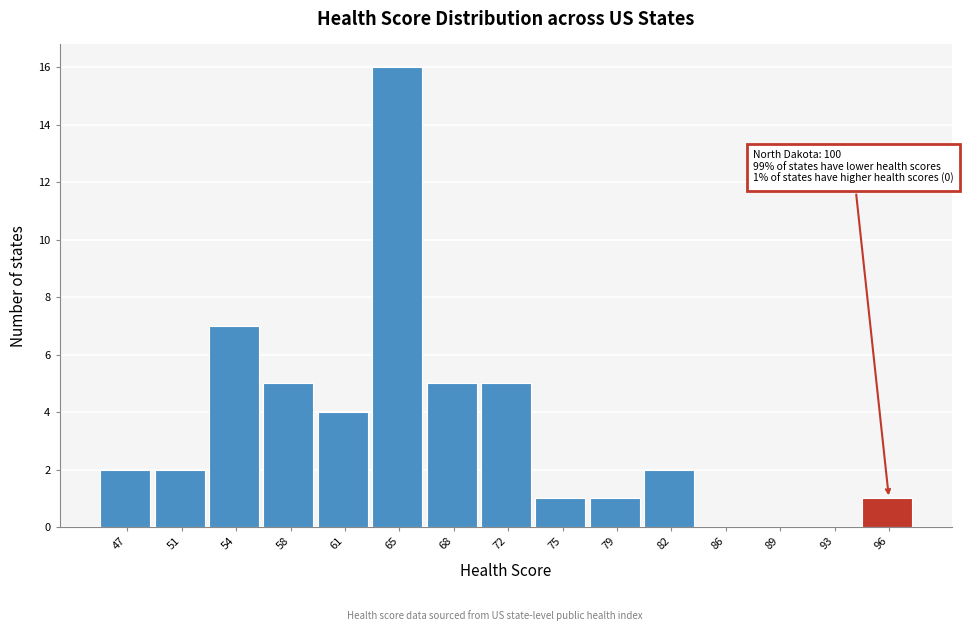

Reading left to right, transcribe all the data shown in this chart.

47=2	51=2	54=7	58=5	61=4	65=16	68=5	72=5	75=1	79=1	82=2	86=0	89=0	93=0	96=1